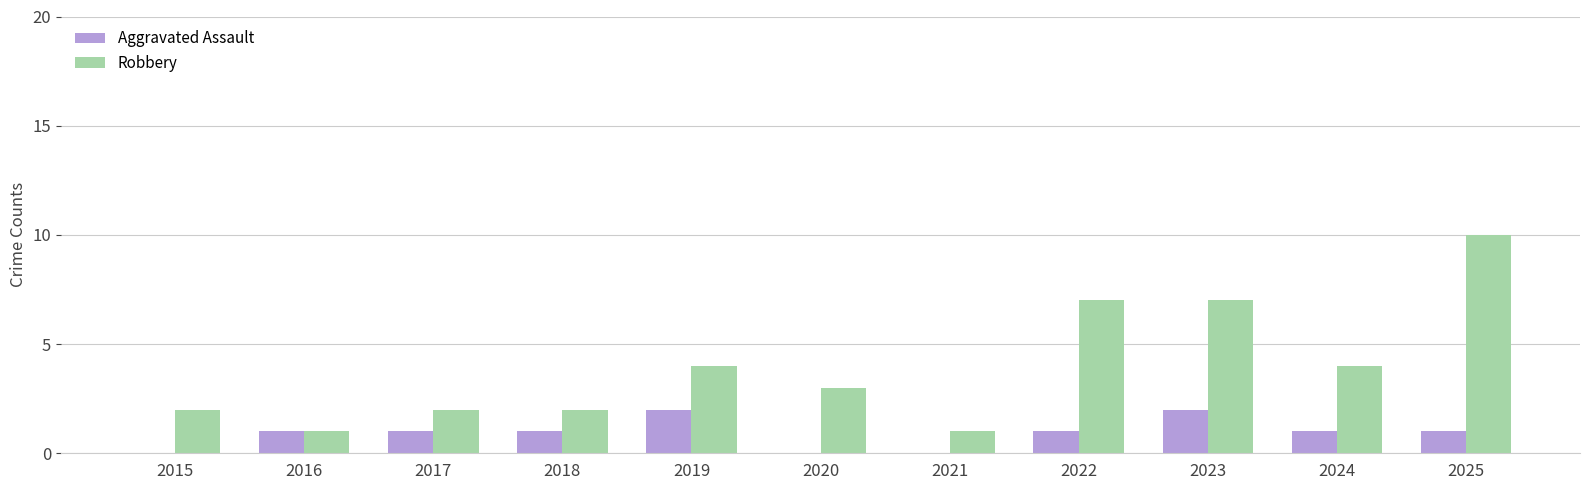

Are the bars grouped side by side (vs. stacked)?

Yes